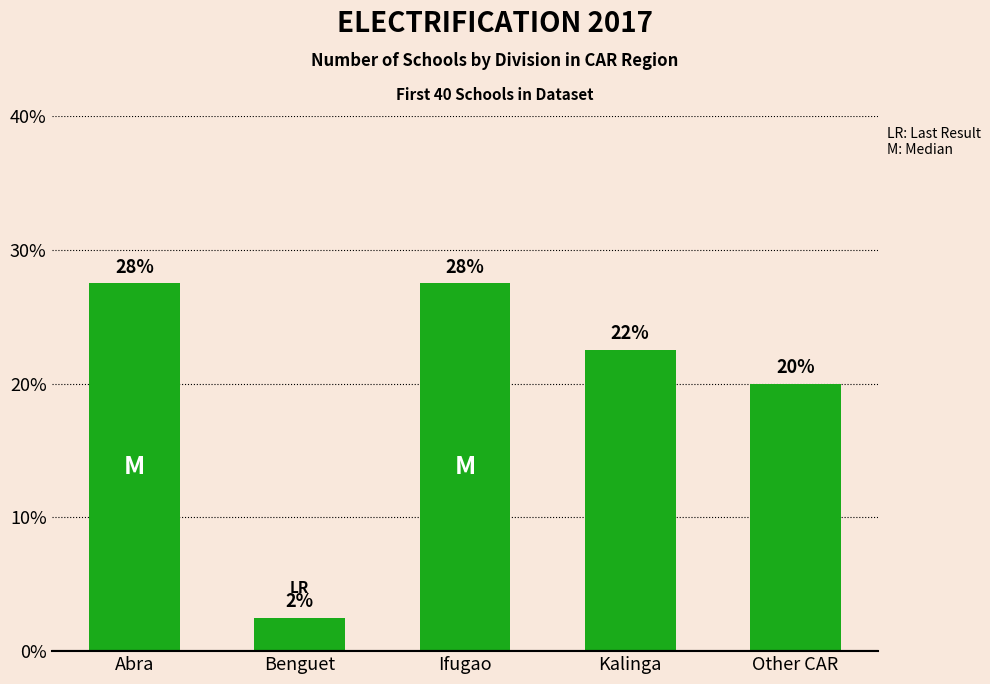

Does the chart contain stacked bars?

No